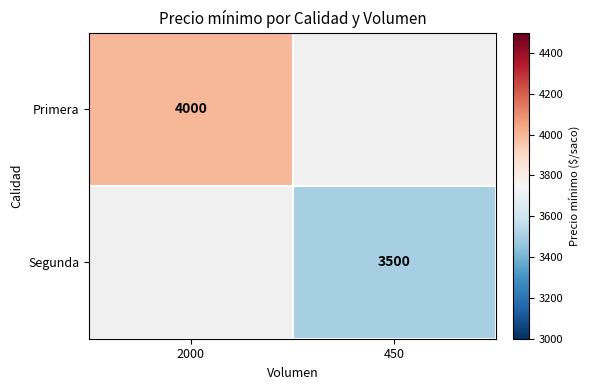

The value of Segunda at 450 is 742. True or false?

False